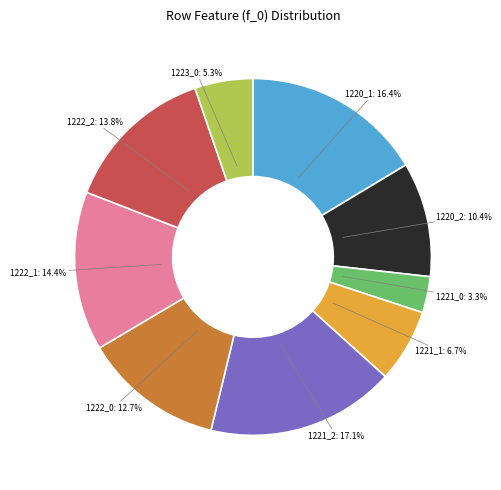

Is there a majority slice in this chart?

No